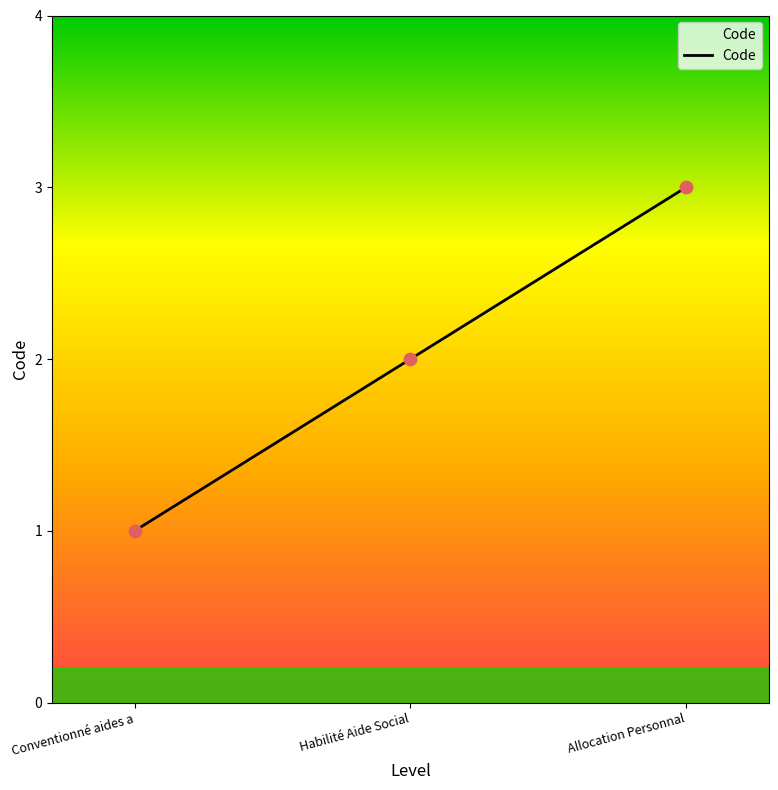

What is the change in value from Habilité Aide Social to Allocation Personnal?

+1